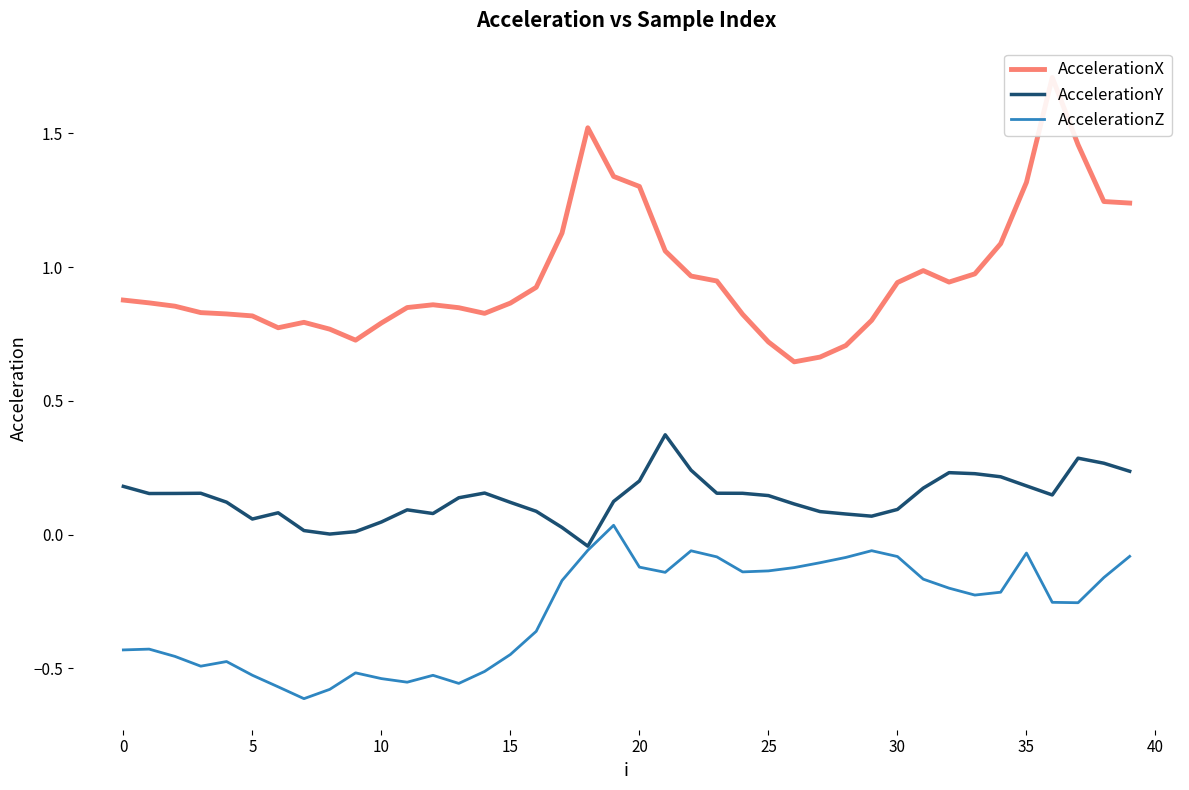

Reading left to right, list all the values displayed in this chart.

AccelerationX: 0.9	0.9	0.9	0.8	0.8	0.8	0.8	0.8	0.8	0.7	0.8	0.8	0.9	0.8	0.8	0.9	0.9	1.1	1.5	1.3	1.3	1.1	1.0	0.9	0.8	0.7	0.6	0.7	0.7	0.8	0.9	1.0	0.9	1.0	1.1	1.3	1.7	1.5	1.2	1.2
AccelerationY: 0.2	0.2	0.2	0.2	0.1	0.1	0.1	0.0	0.0	0.0	0.0	0.1	0.1	0.1	0.2	0.1	0.1	0.0	-0.0	0.1	0.2	0.4	0.2	0.2	0.2	0.1	0.1	0.1	0.1	0.1	0.1	0.2	0.2	0.2	0.2	0.2	0.1	0.3	0.3	0.2
AccelerationZ: -0.4	-0.4	-0.5	-0.5	-0.5	-0.5	-0.6	-0.6	-0.6	-0.5	-0.5	-0.6	-0.5	-0.6	-0.5	-0.4	-0.4	-0.2	-0.1	0.0	-0.1	-0.1	-0.1	-0.1	-0.1	-0.1	-0.1	-0.1	-0.1	-0.1	-0.1	-0.2	-0.2	-0.2	-0.2	-0.1	-0.3	-0.3	-0.2	-0.1